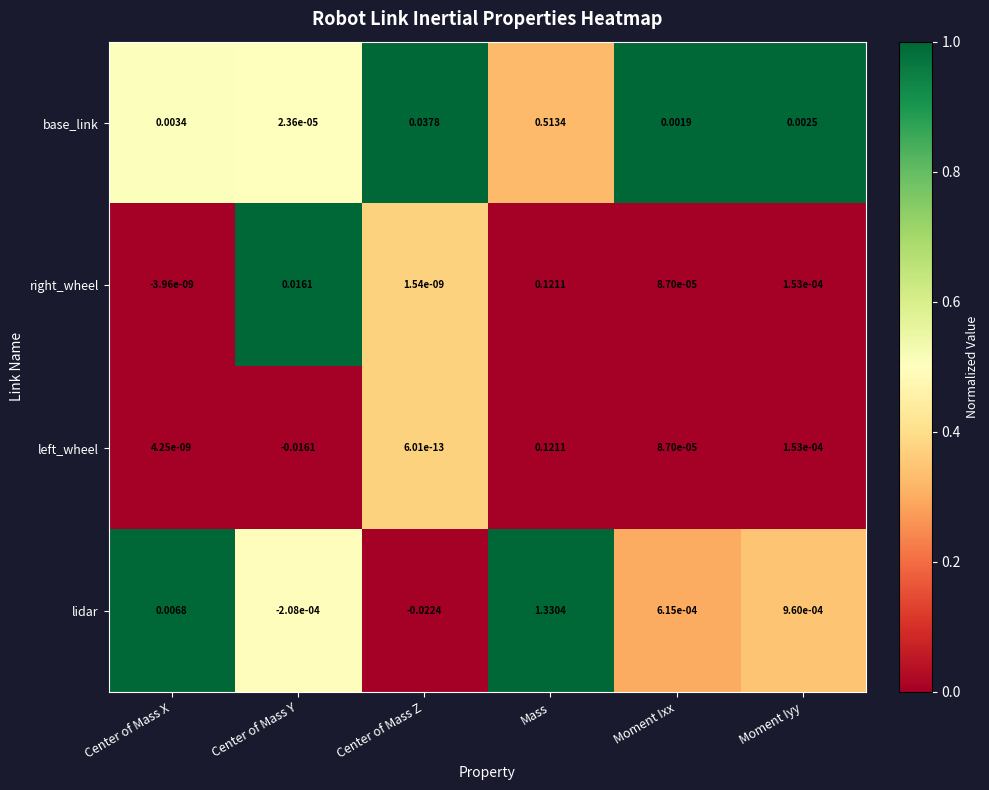

Is the value of right_wheel at Mass greater than the value of lidar at Center of Mass X?

Yes